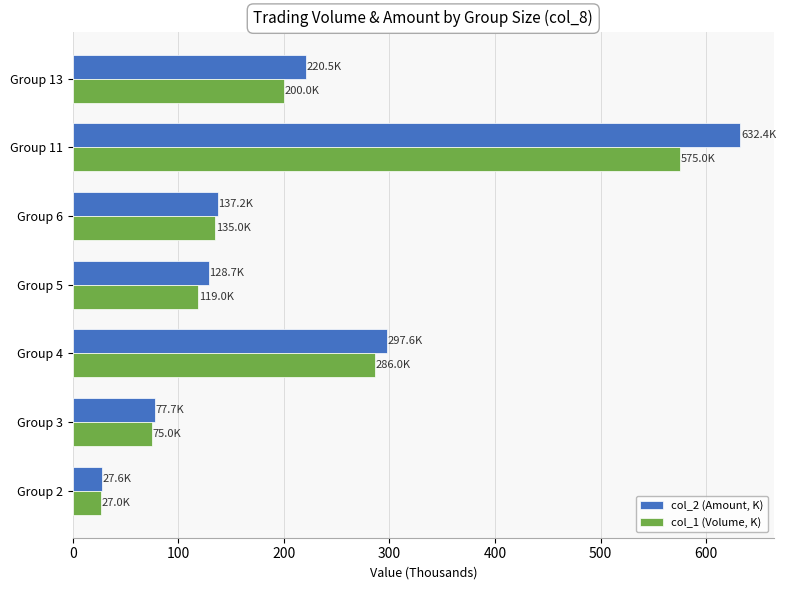

The value of col_1 (Volume, K) at Group 5 is 56.1. True or false?

False